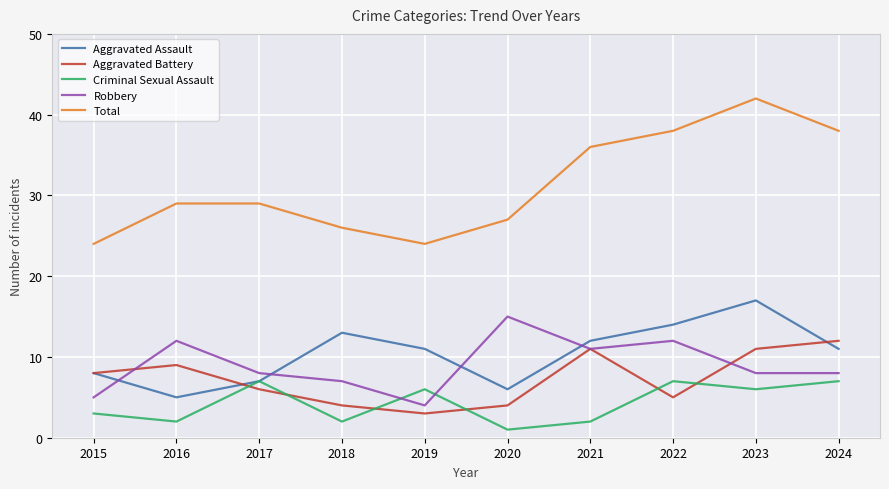

Which series has the largest range (max minus min)?

Total